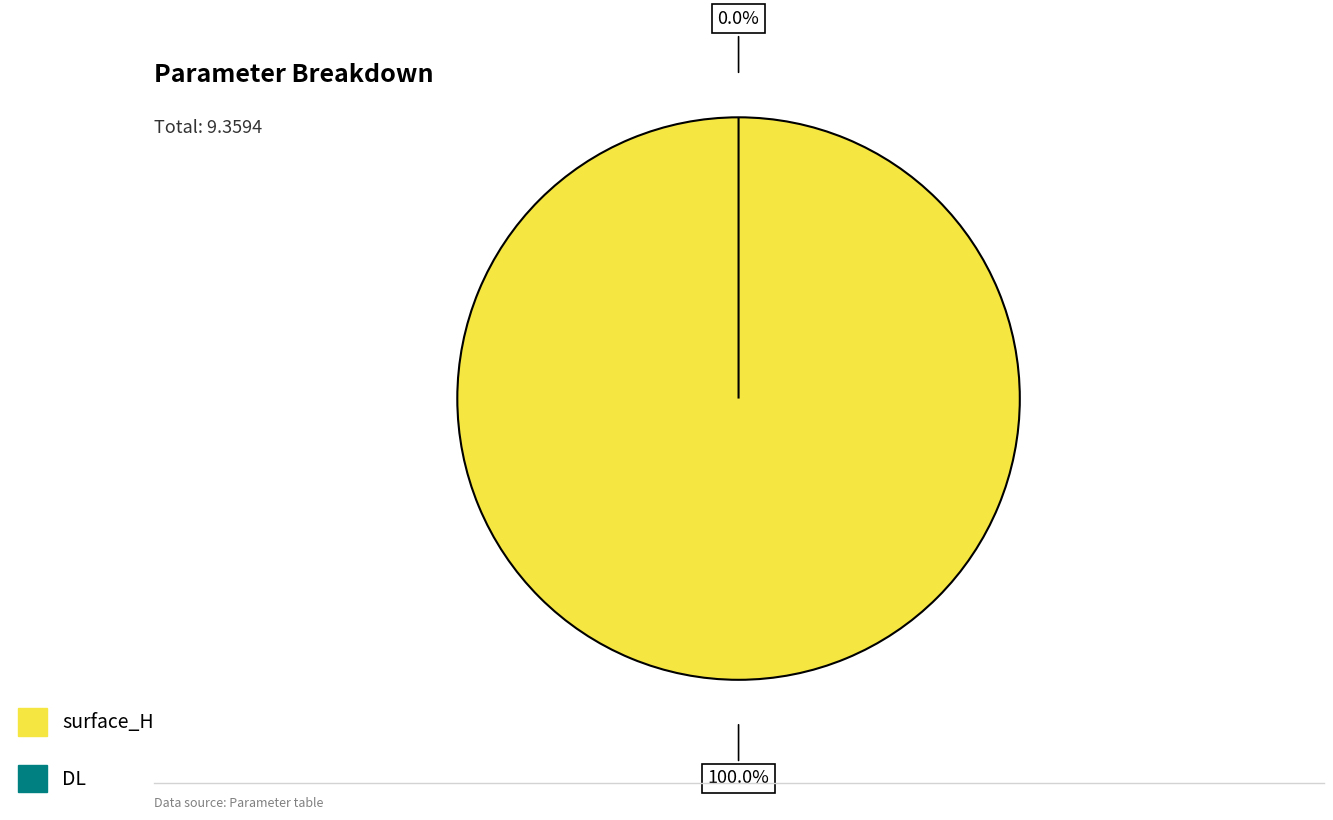

Count the number of slices in the pie.

2